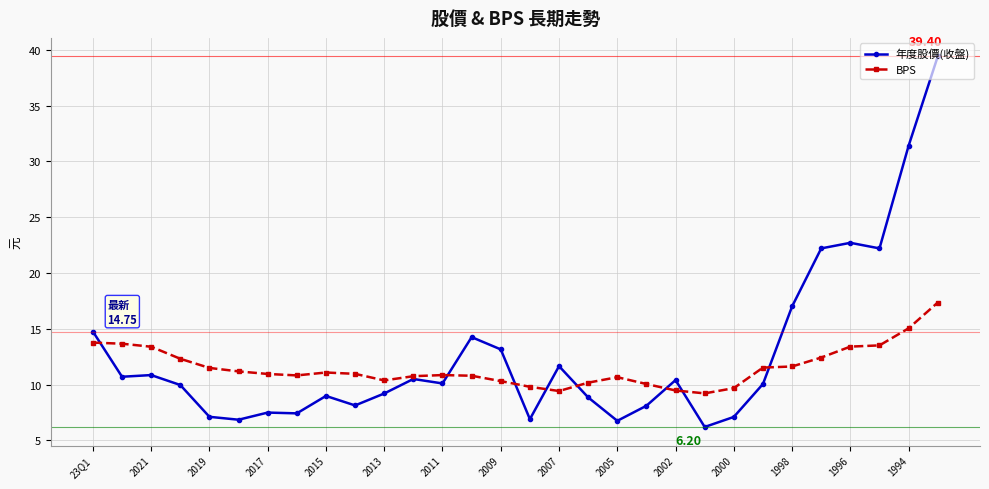

Which series has the largest range (max minus min)?

年度股價(收盤)